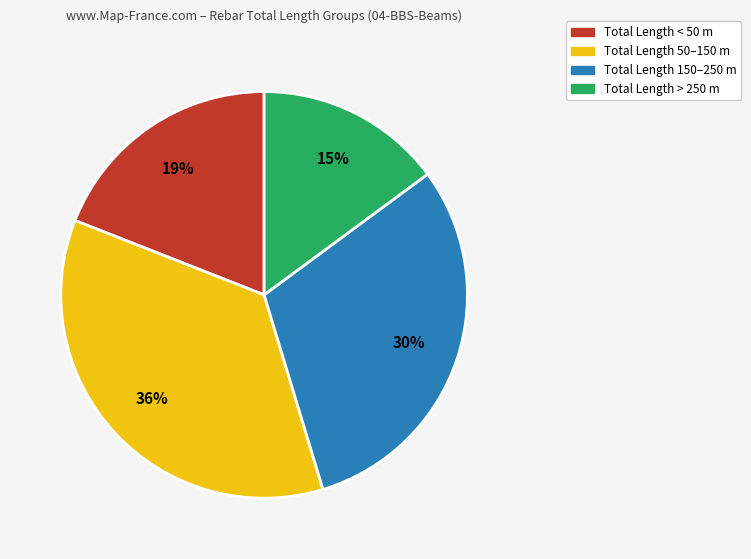

Is there a majority slice in this chart?

No